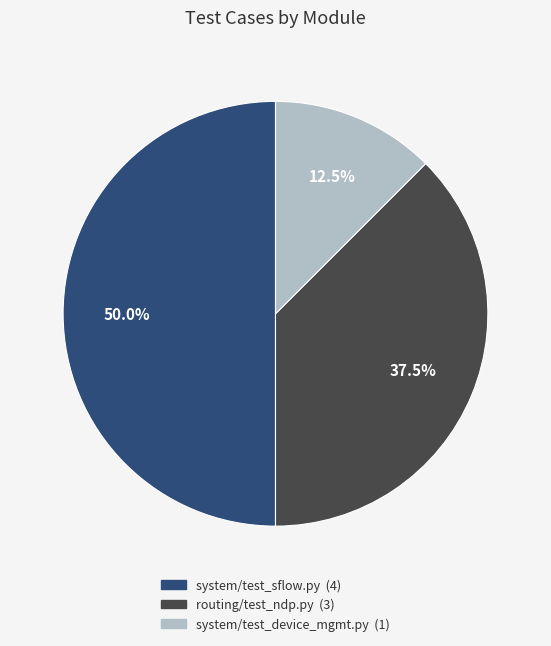

What is the total percentage of system/test_sflow.py and system/test_device_mgmt.py?

62.5%